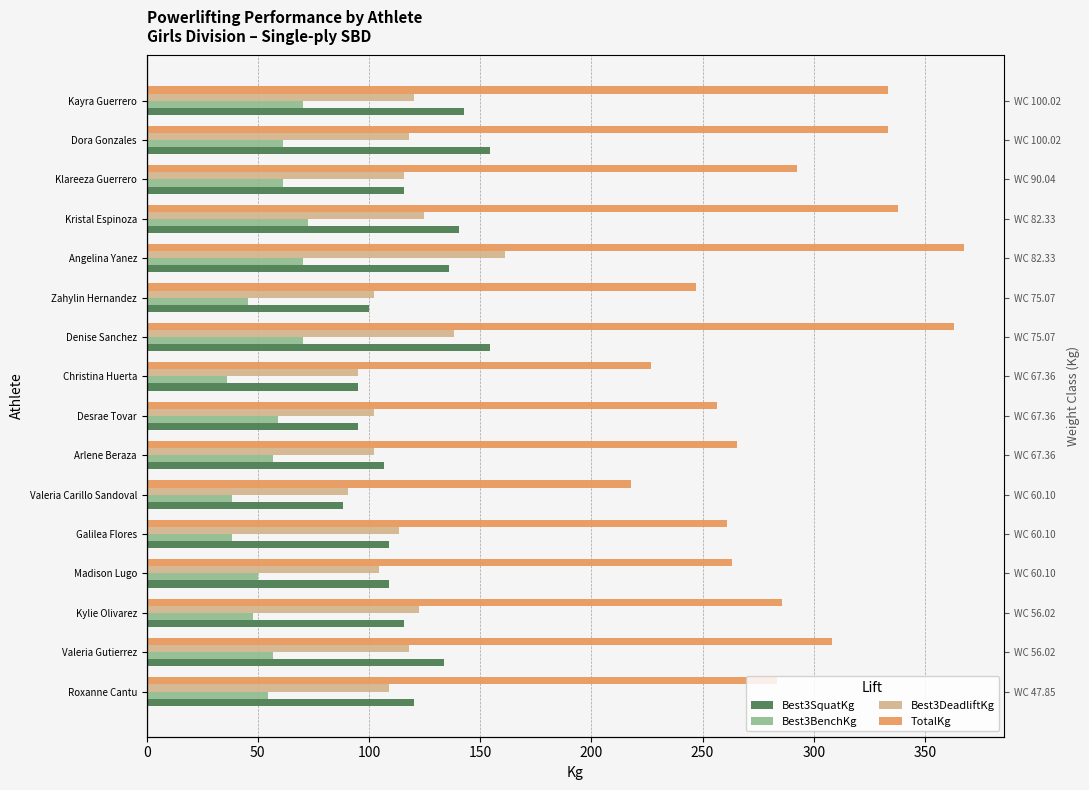

Is the value of Best3BenchKg at Kylie Olivarez greater than the value of Best3SquatKg at Roxanne Cantu?

No